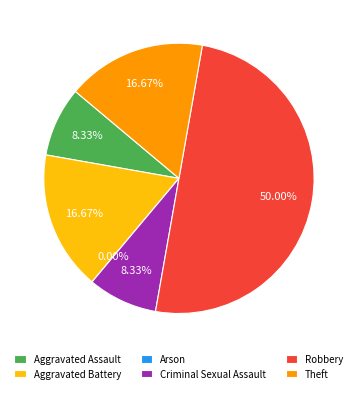

What percentage is the Robbery slice, to the nearest percent?

50%